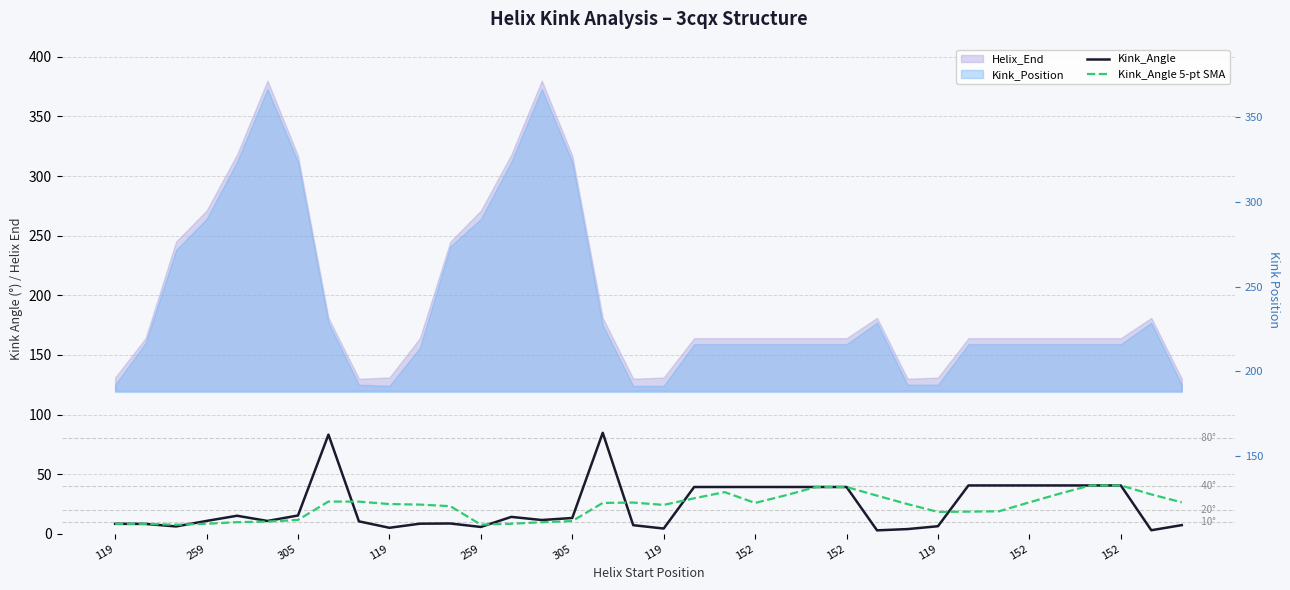

After their last crossing, which series has the higher values: Kink_Angle 5-pt SMA or Kink_Angle?

Kink_Angle